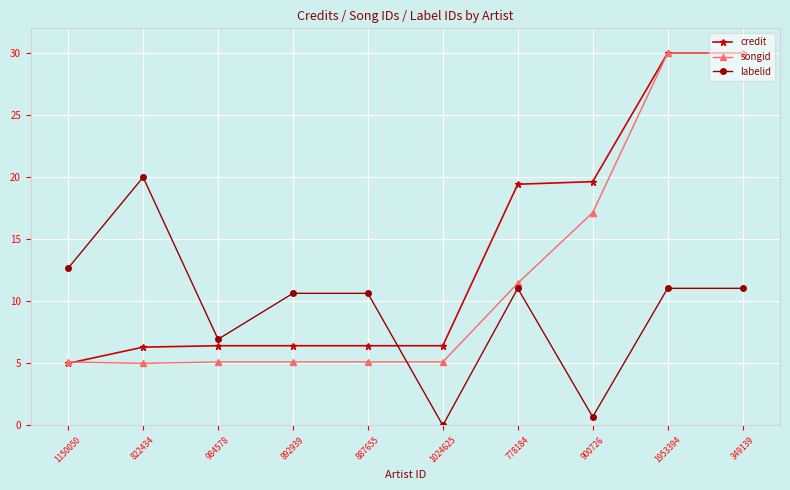

Where is the first local minimum for labelid?

984578